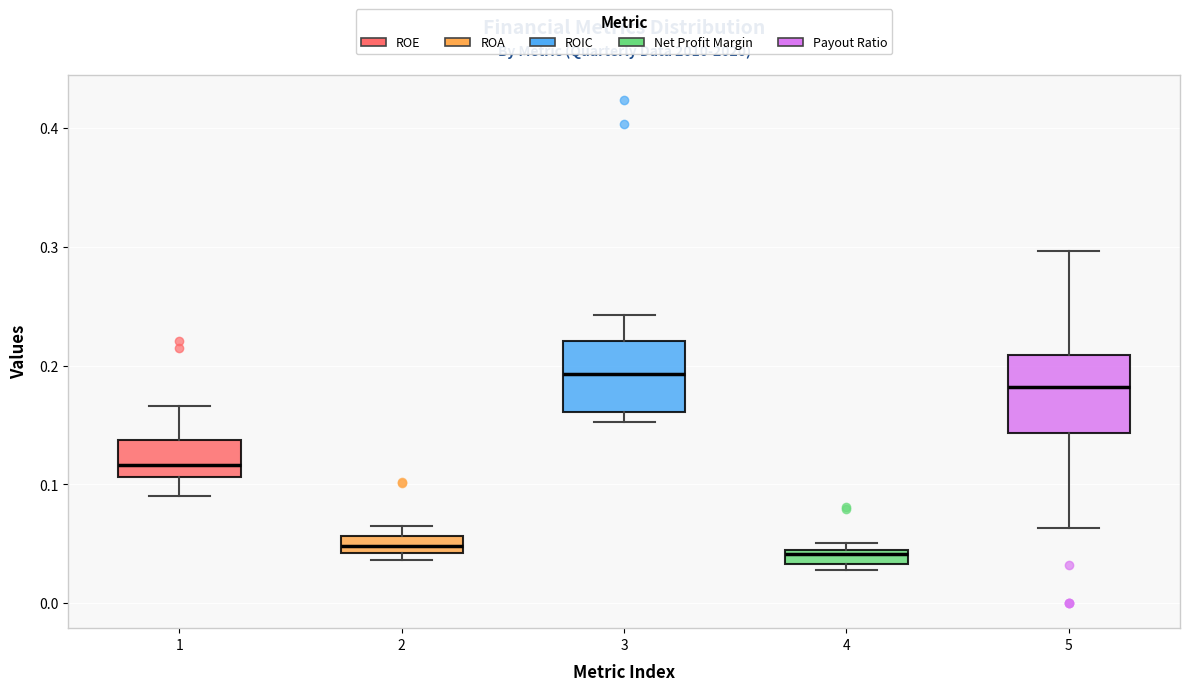

Where does the upper whisker of the box at x = 3 end on the y-axis? The values are not printed on the chart, so give them approximately, as read against the axis.

0.24